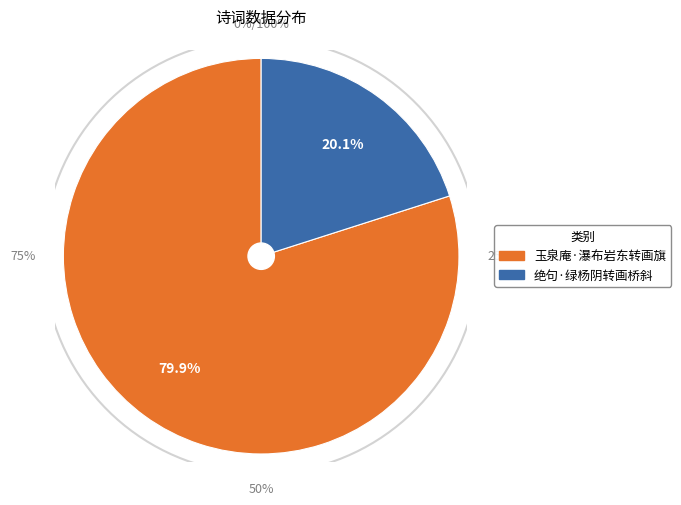

Rank the categories by value from lowest to highest.

绝句·绿杨阴转画桥斜, 玉泉庵·瀑布岩东转画旗